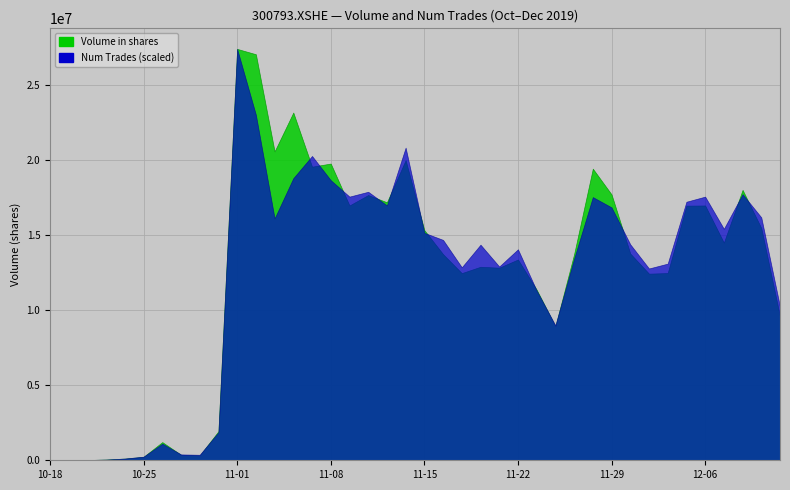

Where is the first local minimum for num_trades?

2019-10-22